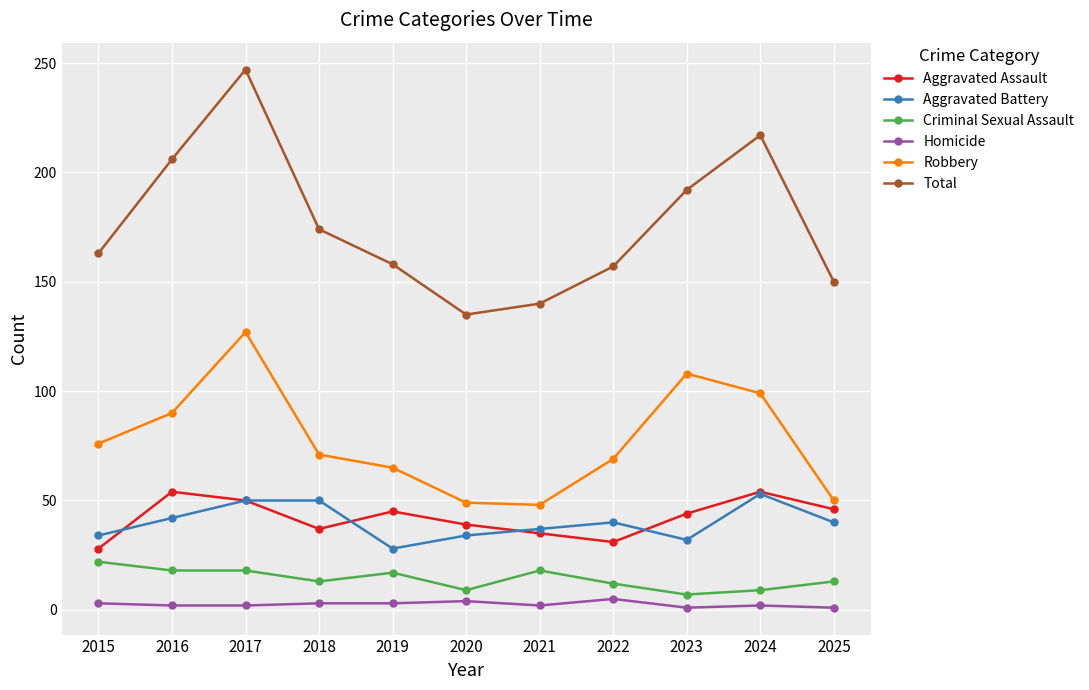

Which series has the widest spread of values?

Total